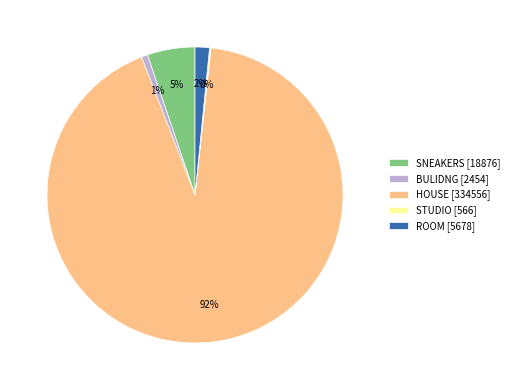

Which has a higher value, SNEAKERS [18876] or HOUSE [334556]?

HOUSE [334556]